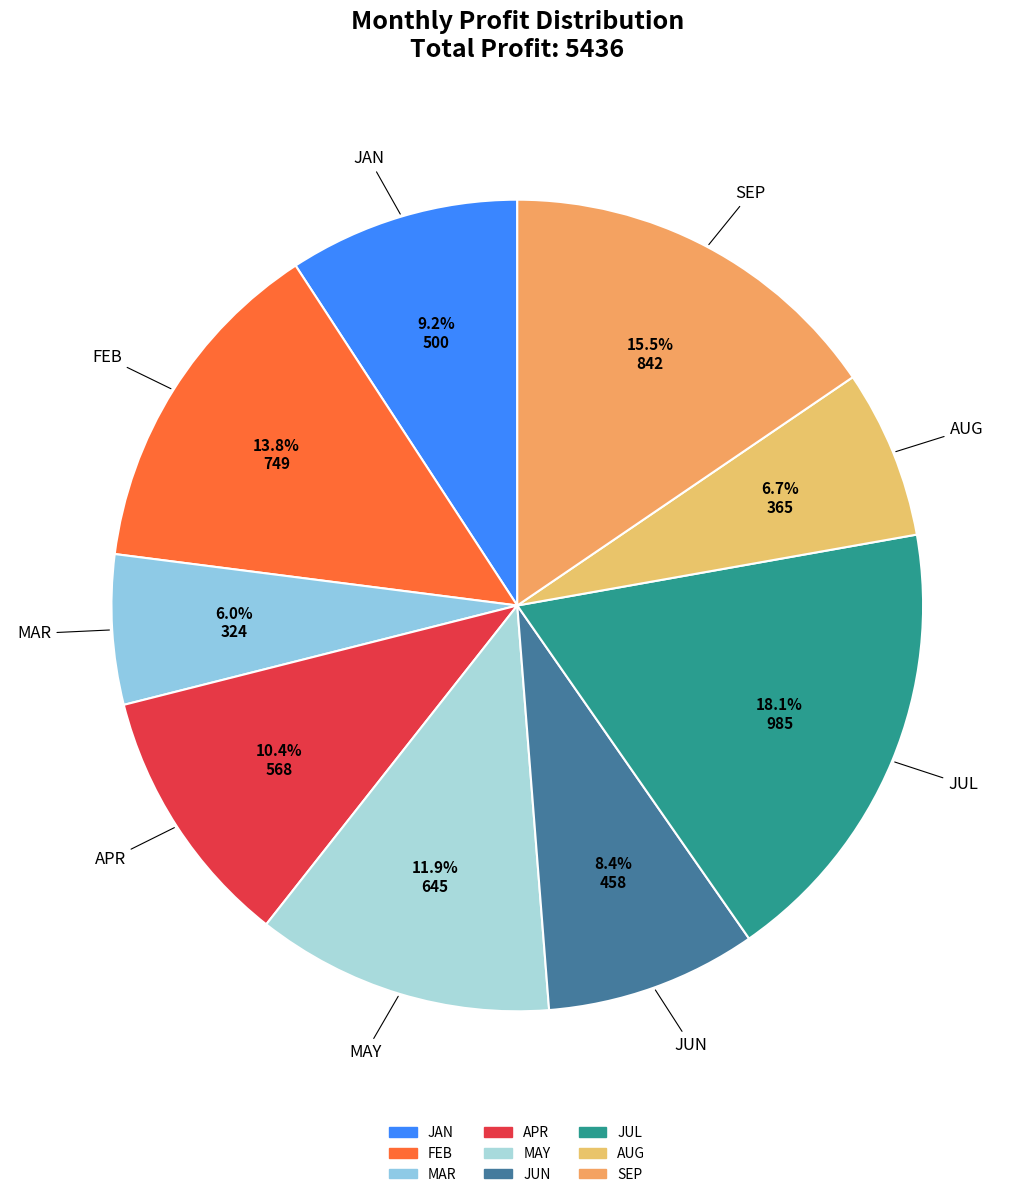

What portion of the pie excludes SEP?

84.5%